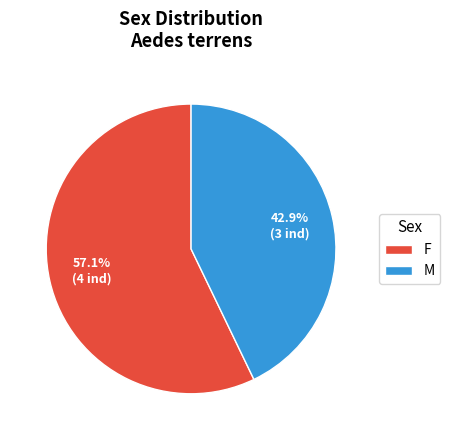

Between M and F, which is larger?

F